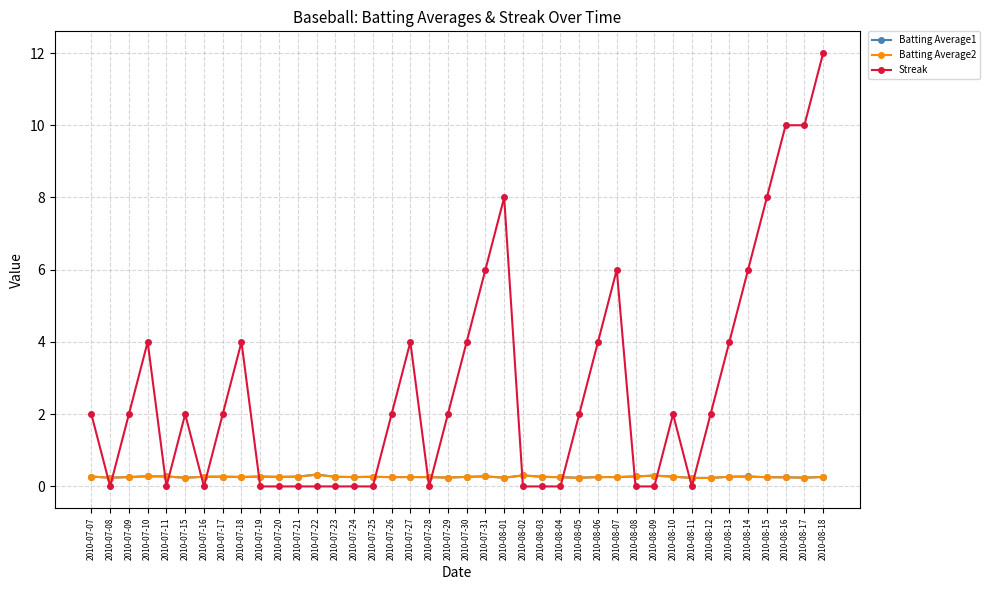

The Batting Average2 series shows 0.3 at 2010-08-02. True or false?

True